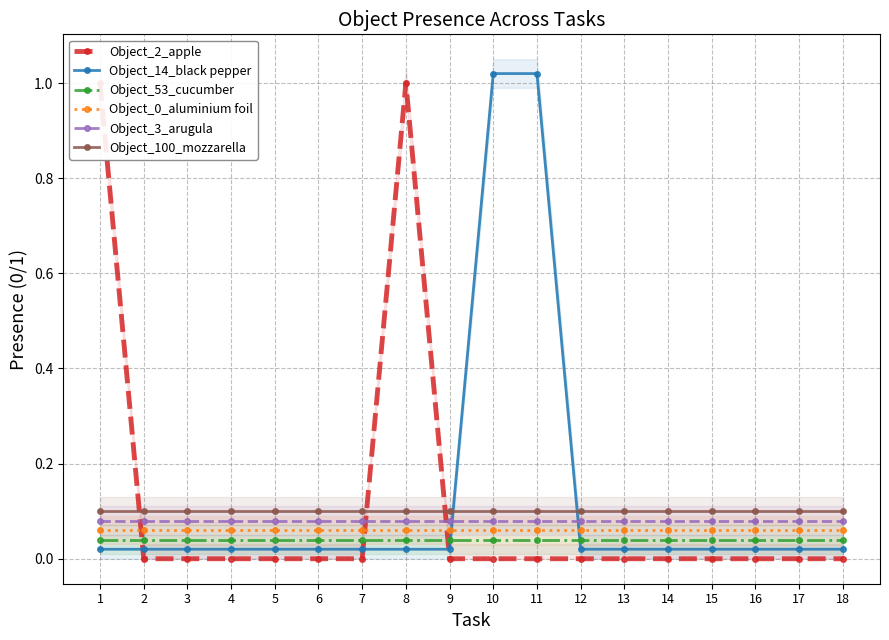

What is the difference between the highest and lowest values at 1?

1.0